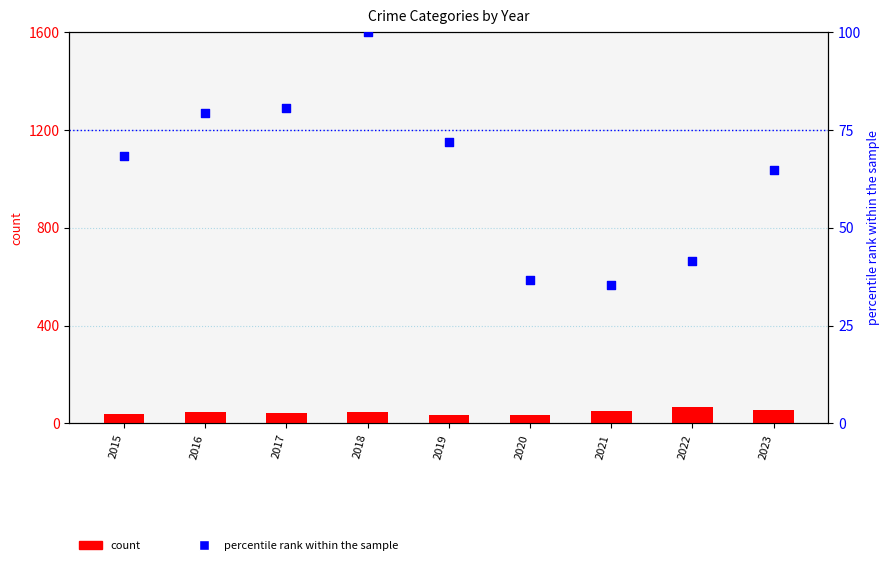

Which series contains the lowest Y value?

Aggravated Assault